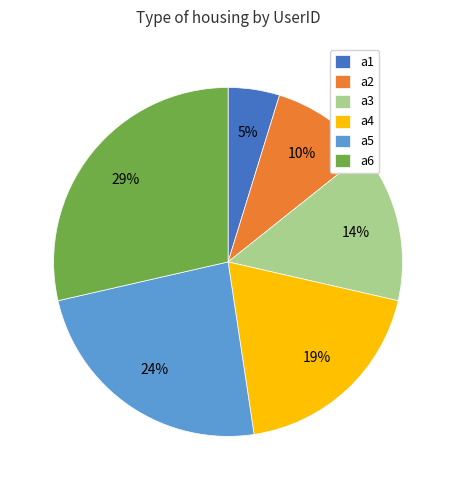

Is it true that a4 is 19% of the pie?

True